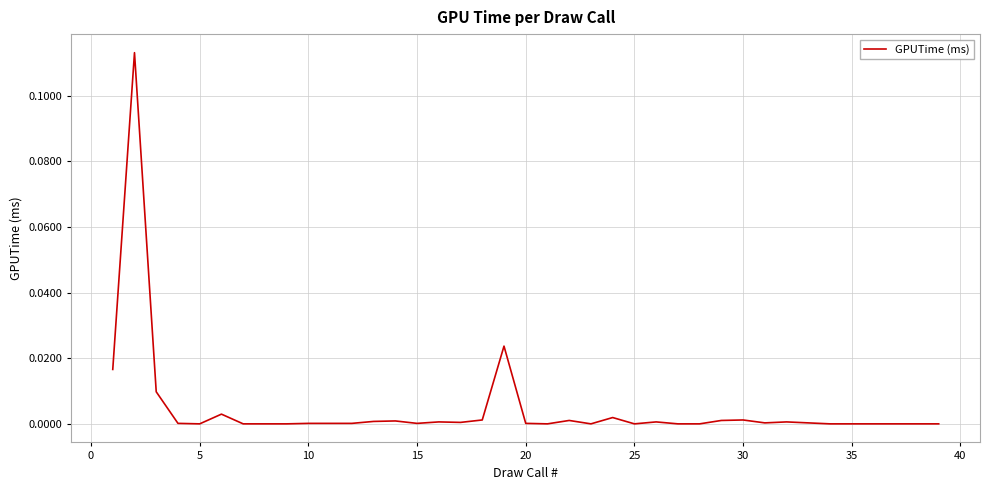

Which category has the lowest value across all series?

5